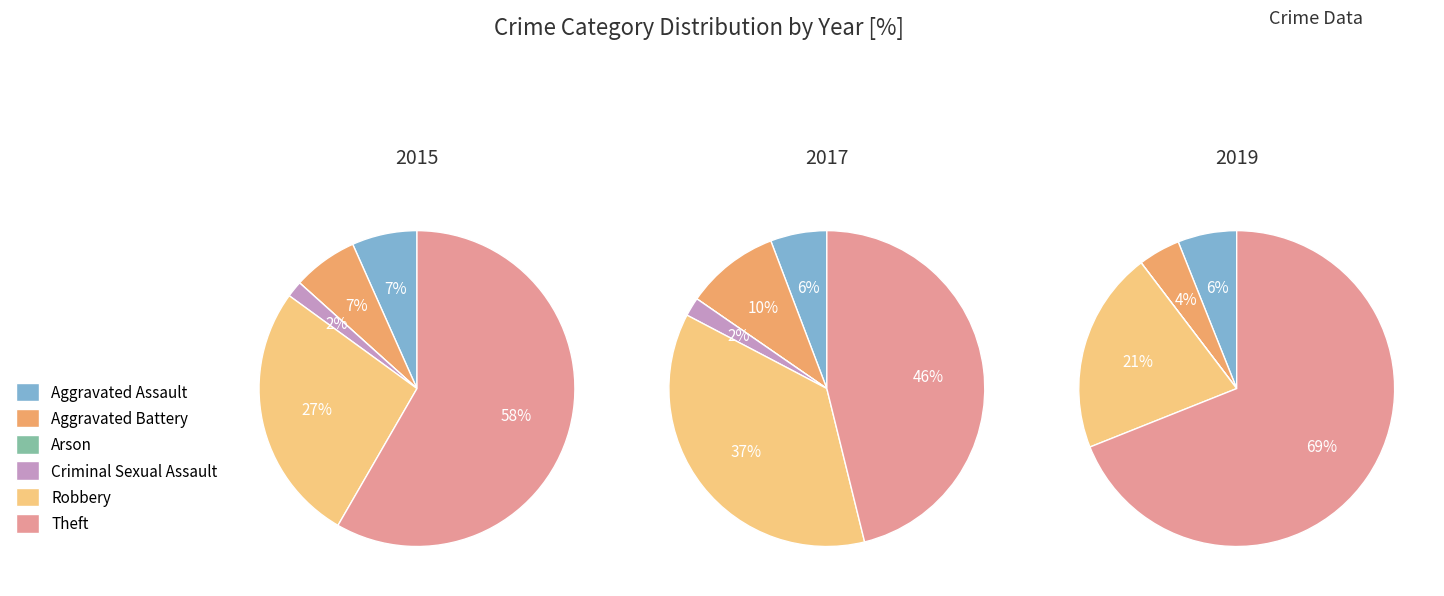

How many segments does this pie chart have?

6